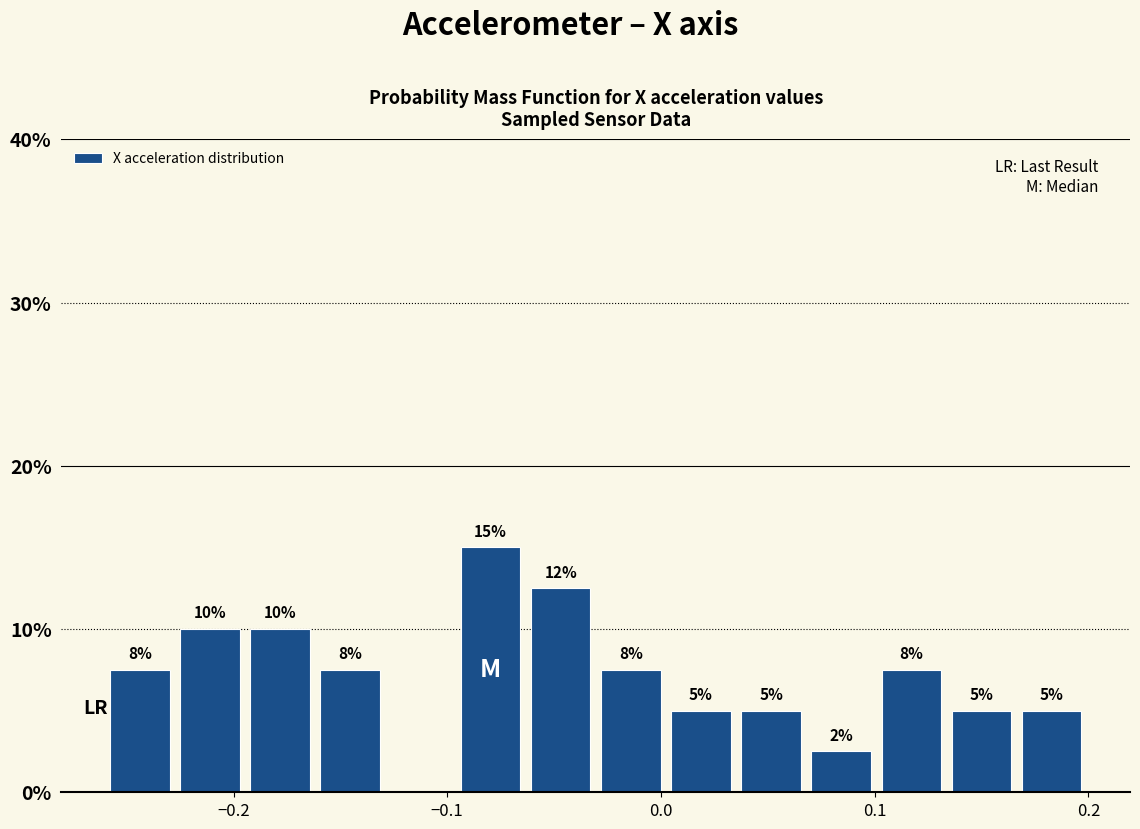

Read against the x-axis, roughly where is the centre of the tallest bar?

-0.08